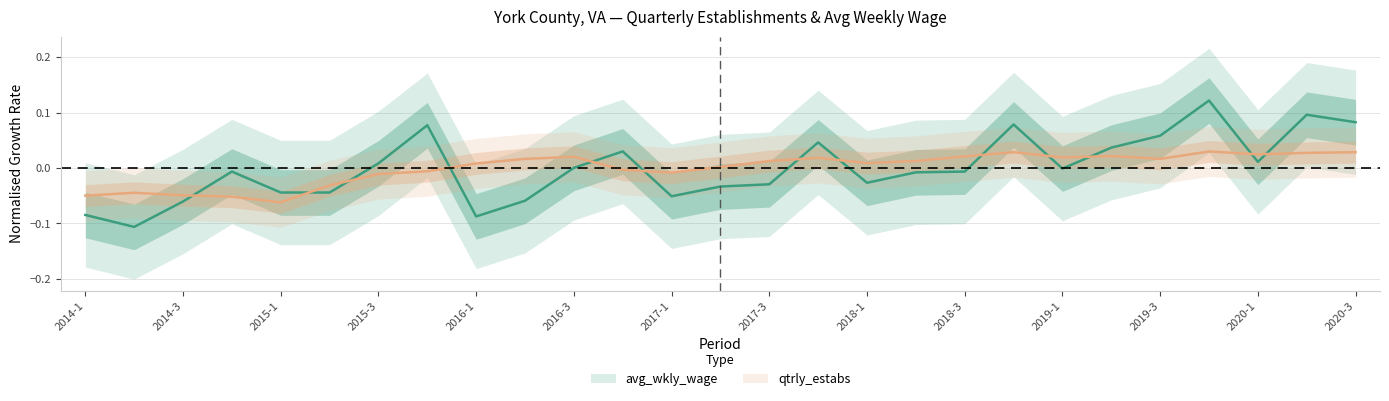

Reading left to right, extract all data points from this chart.

avg_wkly_wage: -0.1	-0.1	-0.1	-0.0	-0.0	-0.0	0.0	0.1	-0.1	-0.1	0.0	0.0	-0.1	-0.0	-0.0	0.0	-0.0	-0.0	-0.0	0.1	-0.0	0.0	0.1	0.1	0.0	0.1	0.1
qtrly_estabs: -0.0	-0.0	-0.0	-0.1	-0.1	-0.0	-0.0	-0.0	0.0	0.0	0.0	-0.0	-0.0	0.0	0.0	0.0	0.0	0.0	0.0	0.0	0.0	0.0	0.0	0.0	0.0	0.0	0.0